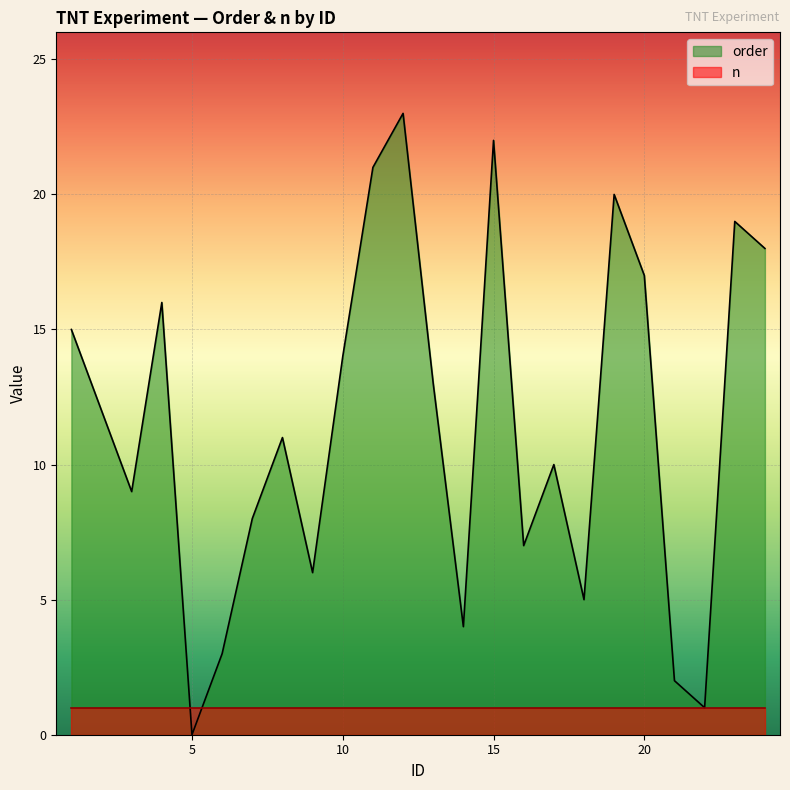

How many points are higher than both their immediate neighbors (excluding endpoints)?

7